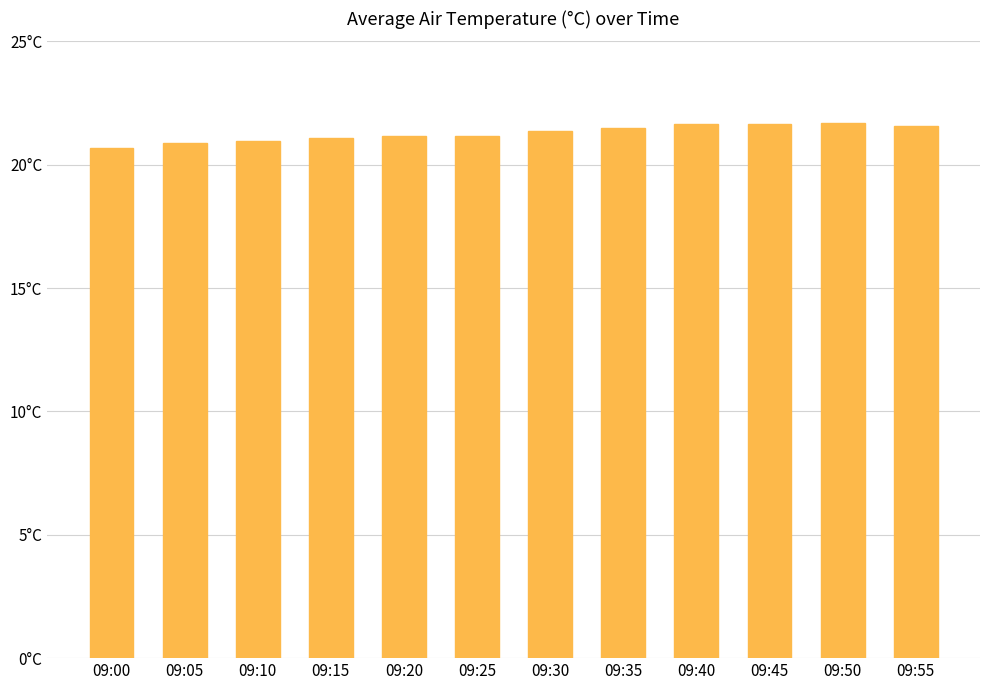

Are the bars horizontal?

No